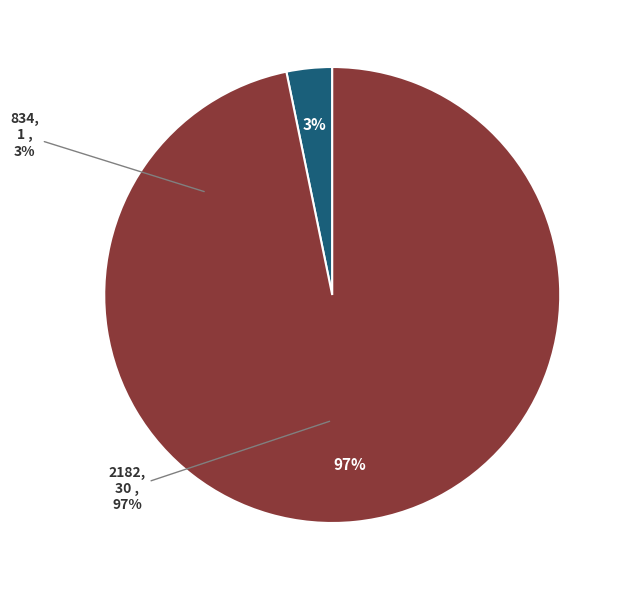

What is the largest slice in the pie chart?

2182